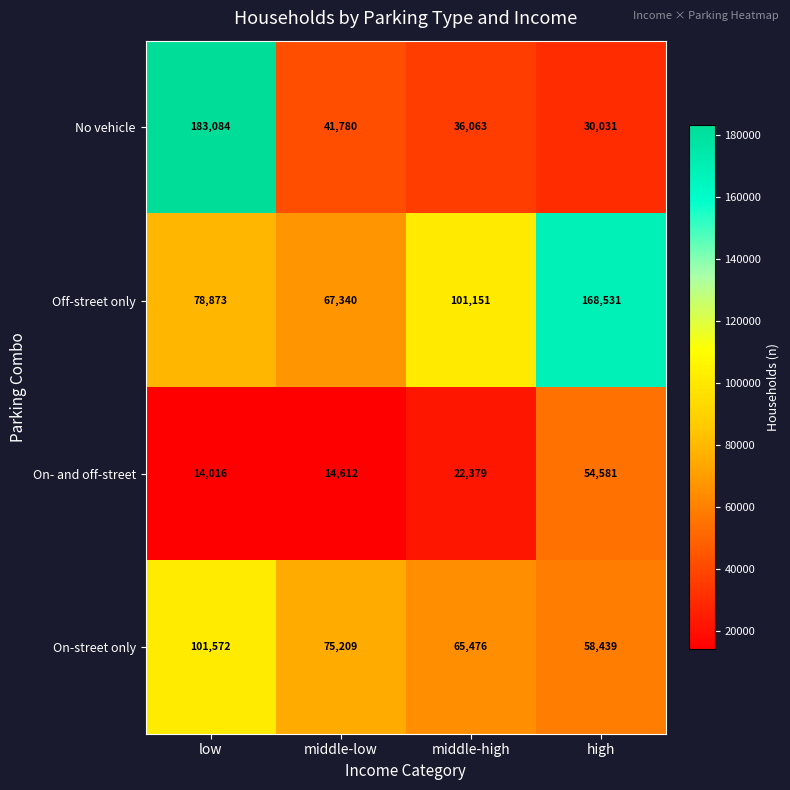

What is the lowest value of the No vehicle series?

30031